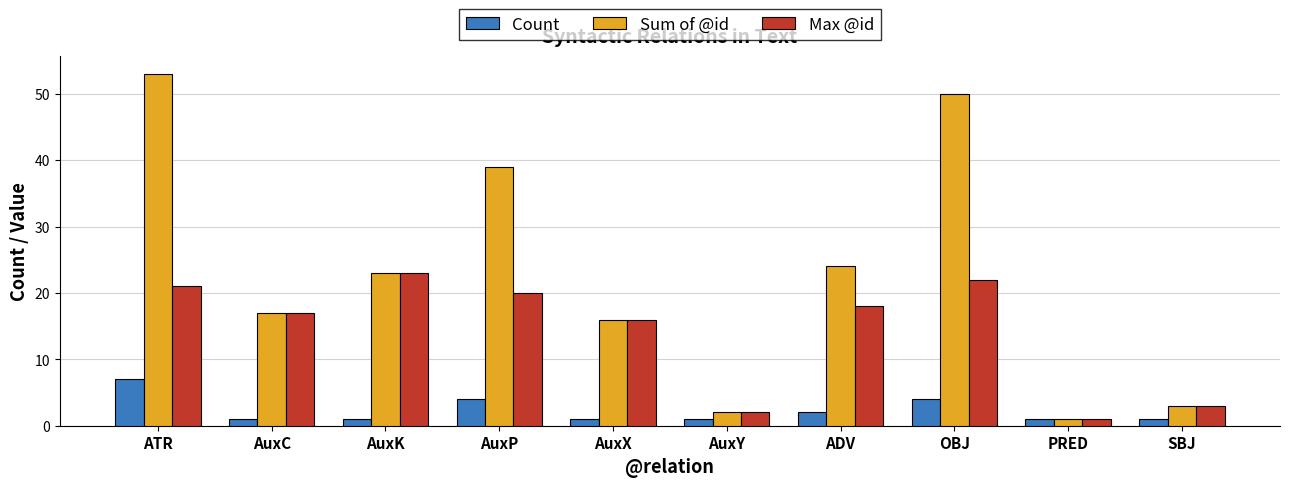

What is the label of the 5th bar from the left?

AuxX